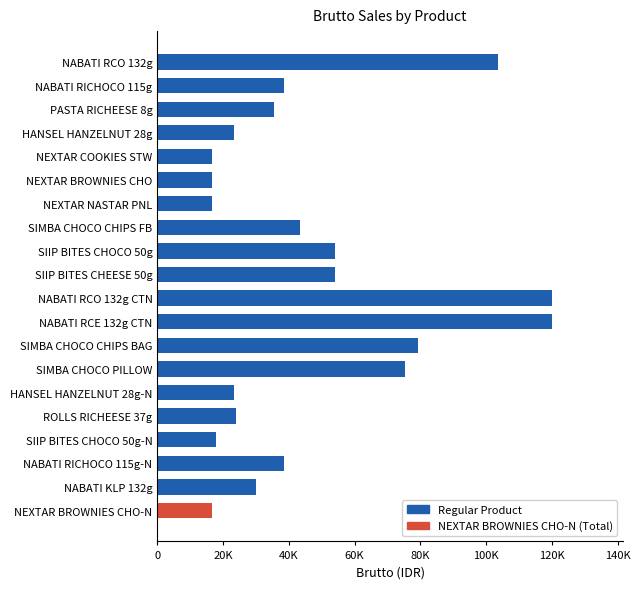

What is the average value?

47402